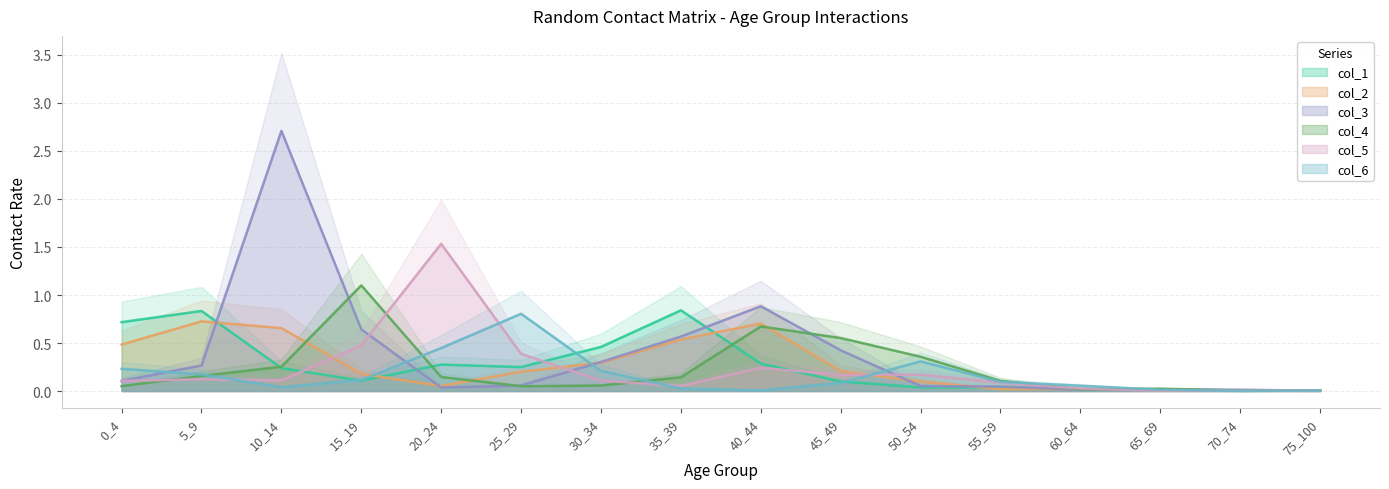

Where is the first local minimum for col_3?

20_24